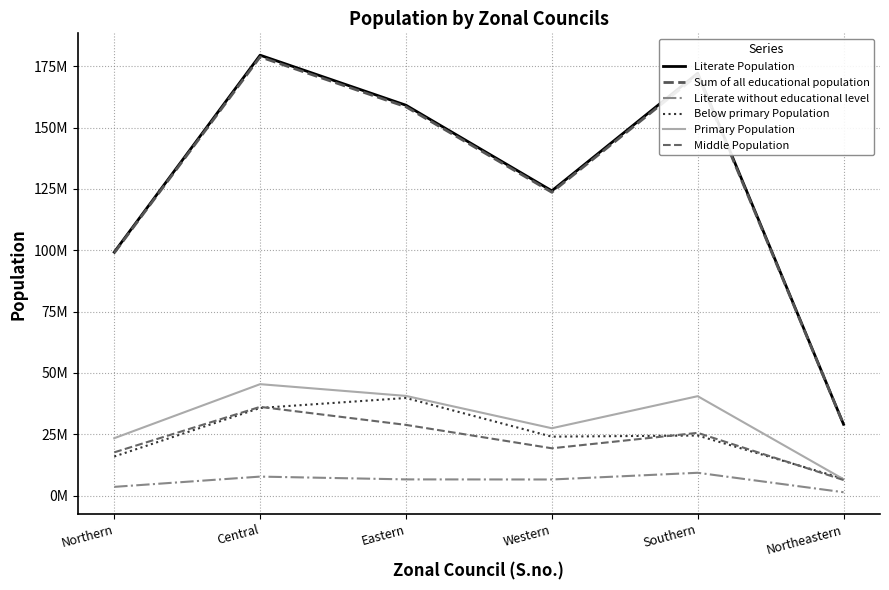

Does the chart display data point markers on the line(s)?

No